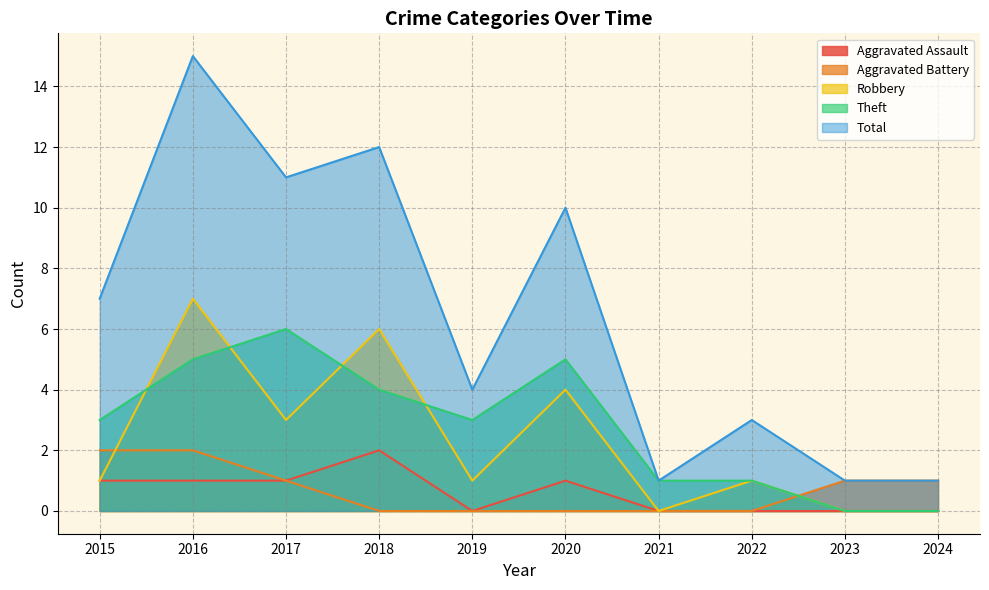

Between 2020 and 2015, which is larger?

2020